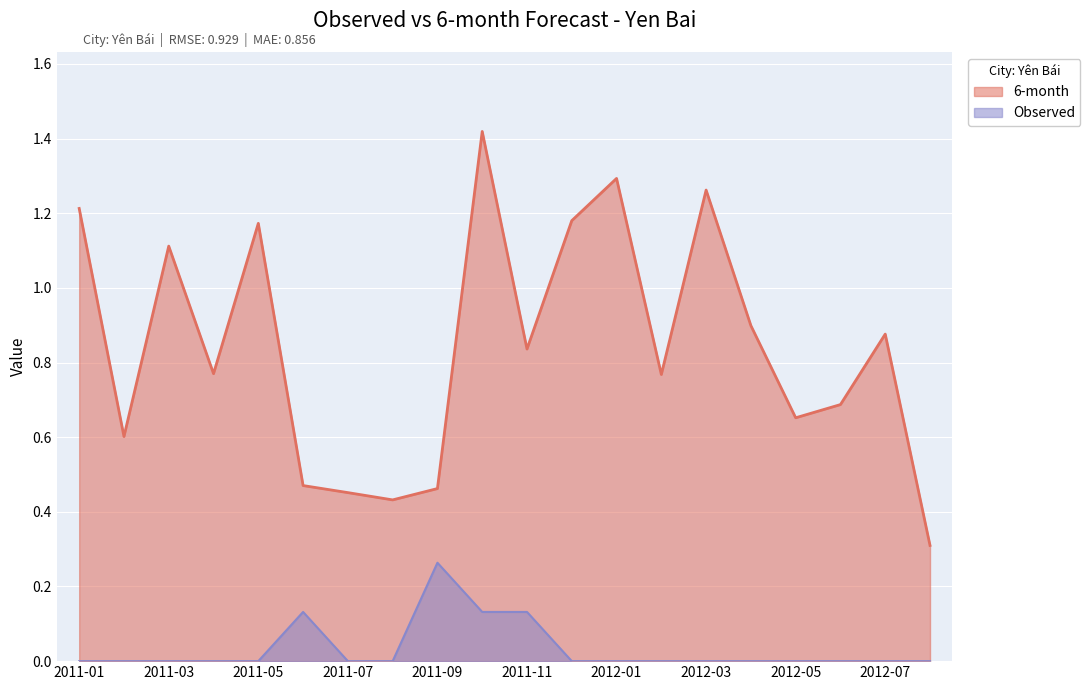

What are all the series names shown in the legend?

6-month, Observed